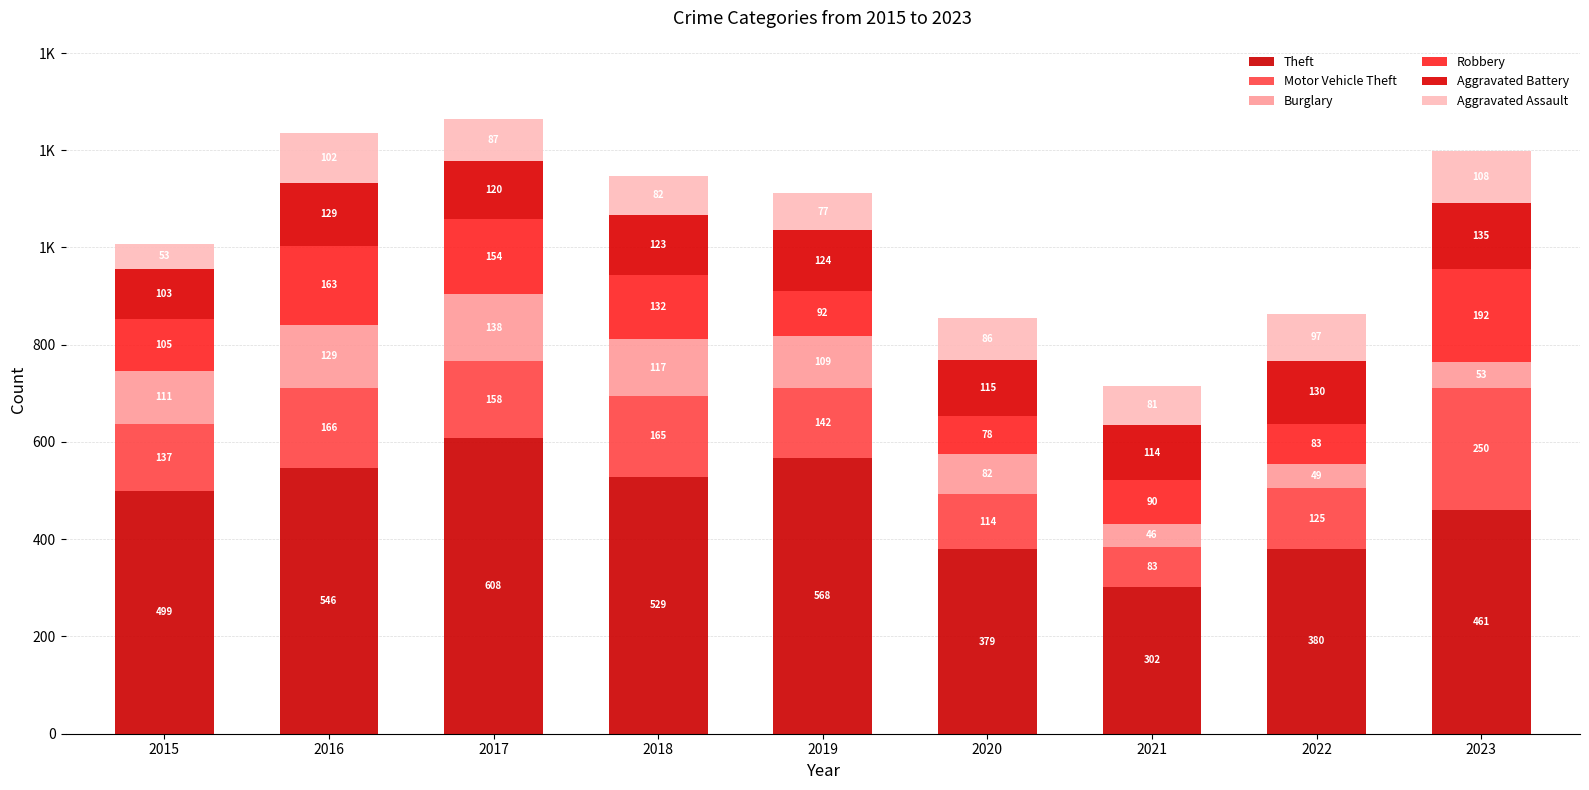

The Aggravated Assault series shows 77 at 2019. True or false?

True